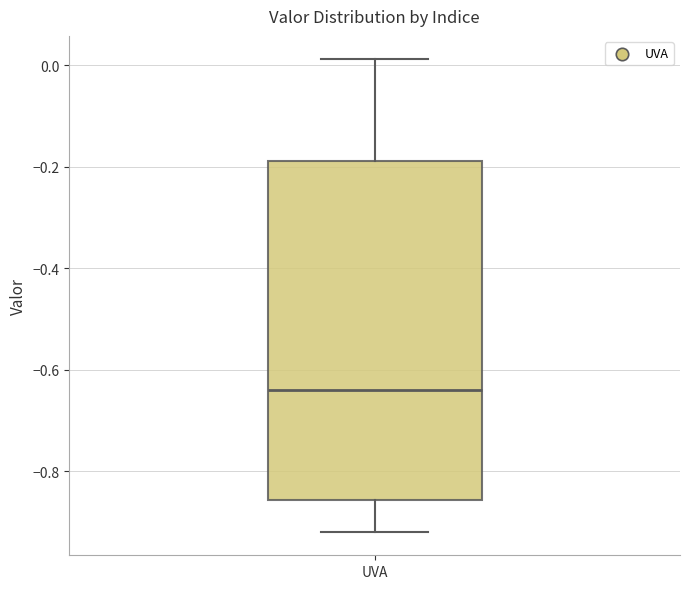

Read this box plot against the y-axis: the position of the median line, the range covered by the box, and the ends of both whiskers. The values are not printed on the chart, so give them approximately, as read against the axis.

median -0.64, box -0.86 to -0.18, whiskers -0.92 to 0.02